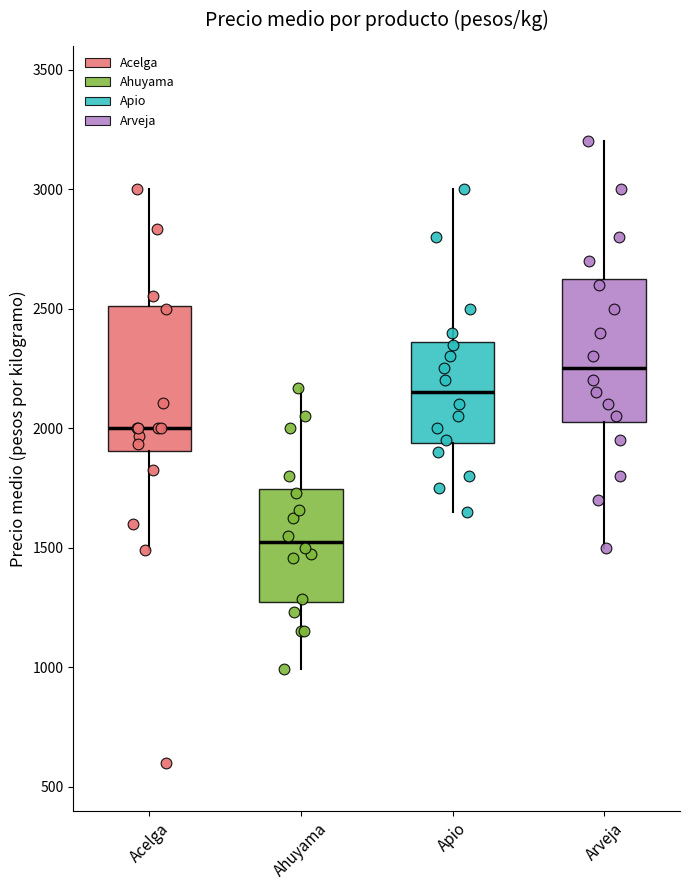

Where does the median line of the box for Acelga sit on the y-axis? The values are not printed on the chart, so give them approximately, as read against the axis.

2000